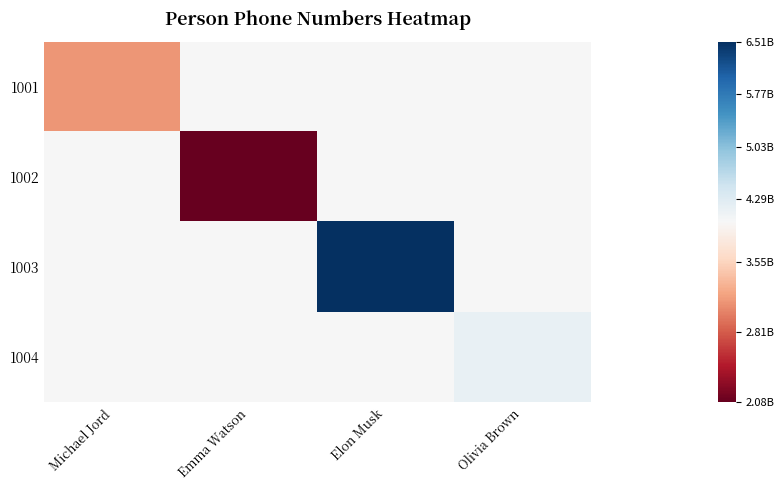

At which category does the chart reach its peak across all series?

Elon Musk